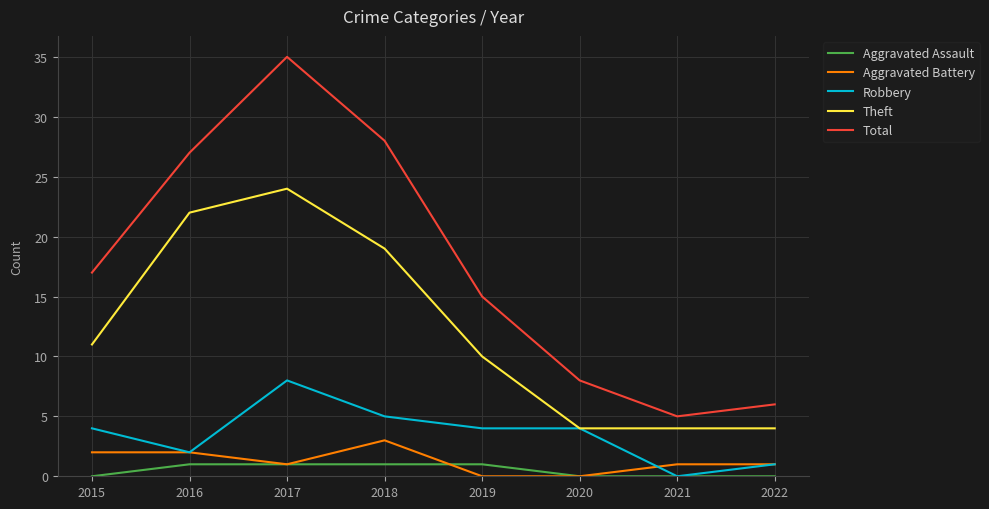

How many series are shown in this chart?

5